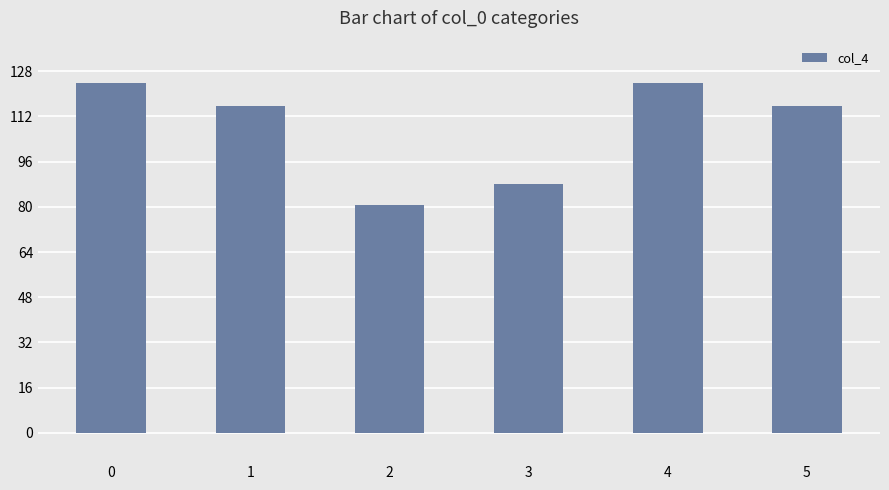

What is the value of the 5th bar from the left?

123.8